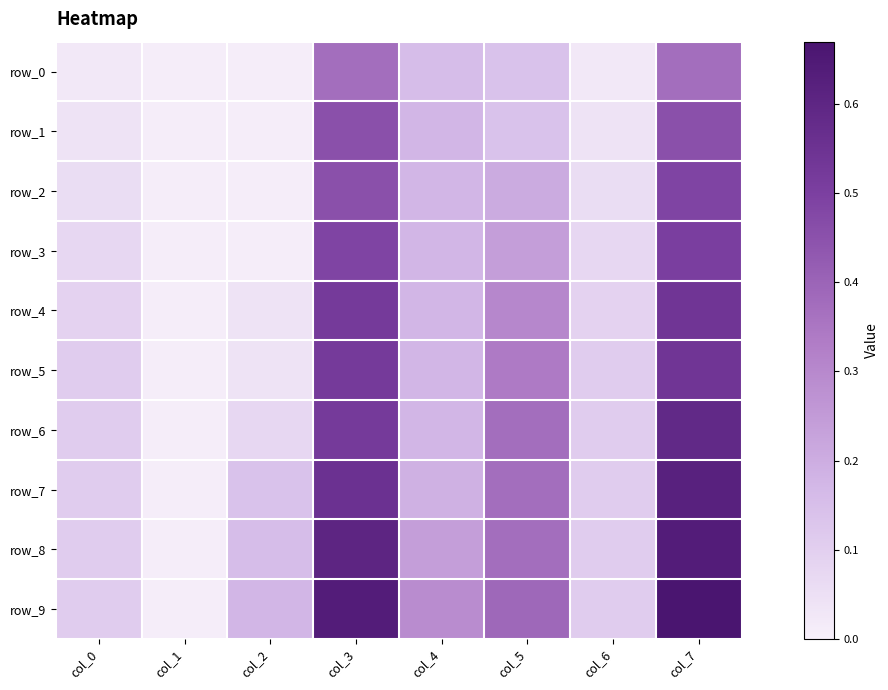

What is the sum of the row_1 values at col_3 and col_2?

0.5